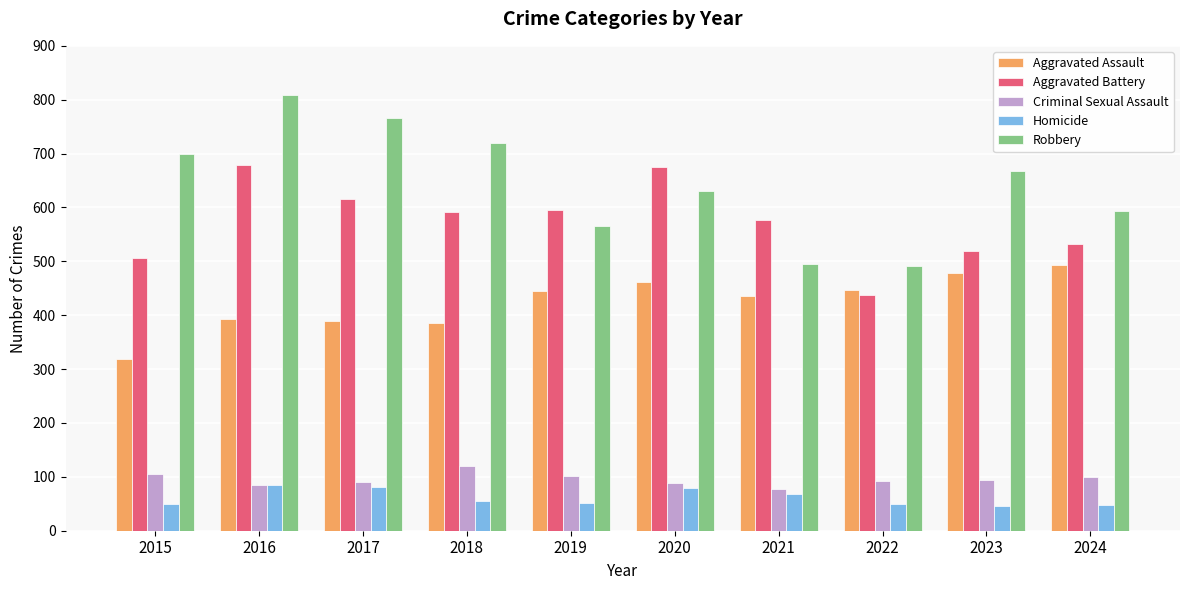

The Aggravated Battery series shows 675 at 2020. True or false?

True